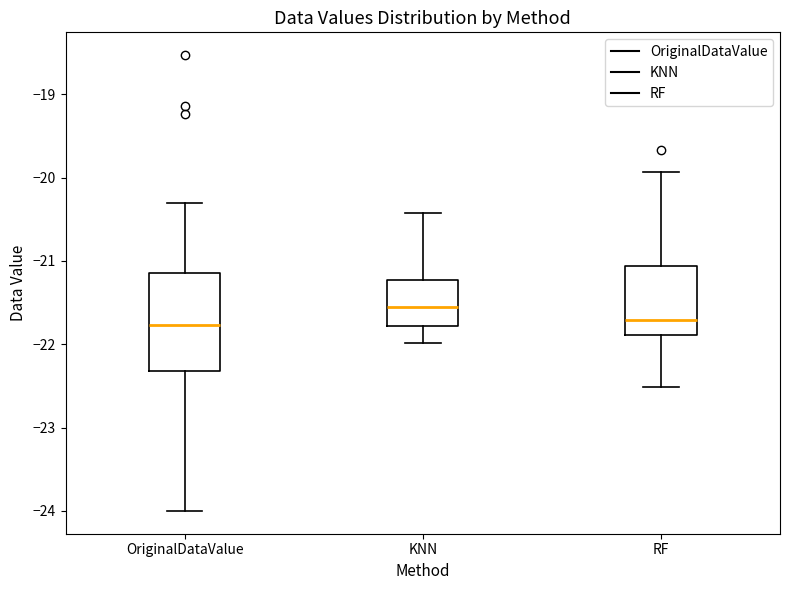

Reading left to right, read every box against the y-axis: the position of its median line, the range the box covers, and the ends of its whiskers. The values are not printed on the chart, so give them approximately, as read against the axis.

OriginalDataValue: median -21.8, box -22.3 to -21.1, whiskers -24.0 to -20.3
KNN: median -21.6, box -21.8 to -21.2, whiskers -22.0 to -20.4
RF: median -21.7, box -21.9 to -21.1, whiskers -22.5 to -19.9